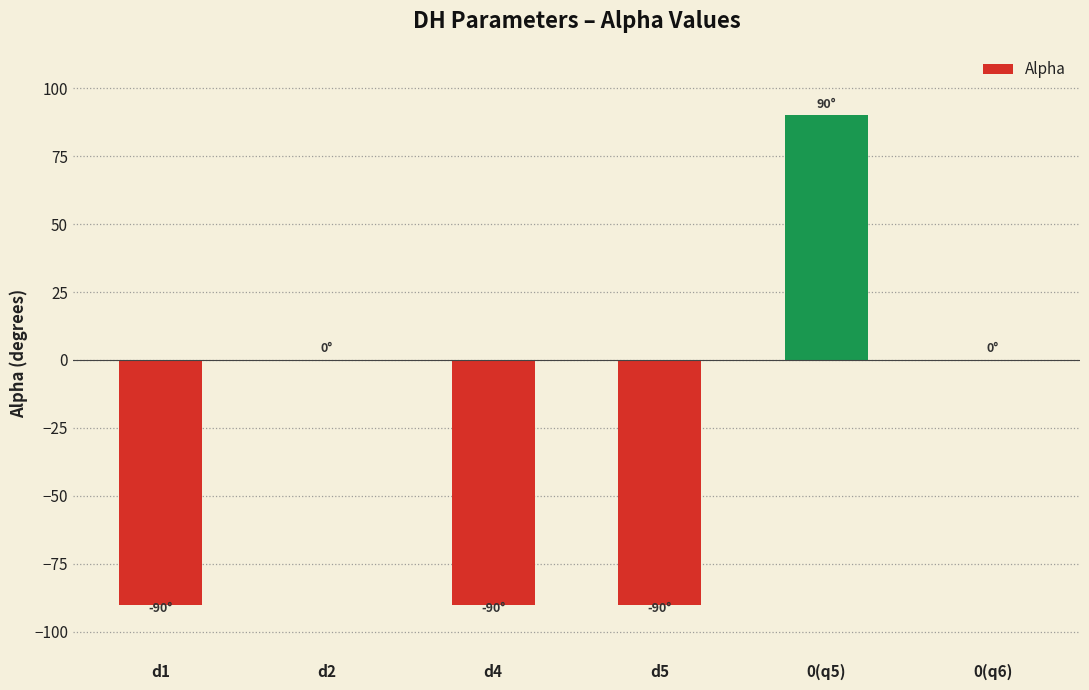

What is the greatest value displayed?

90